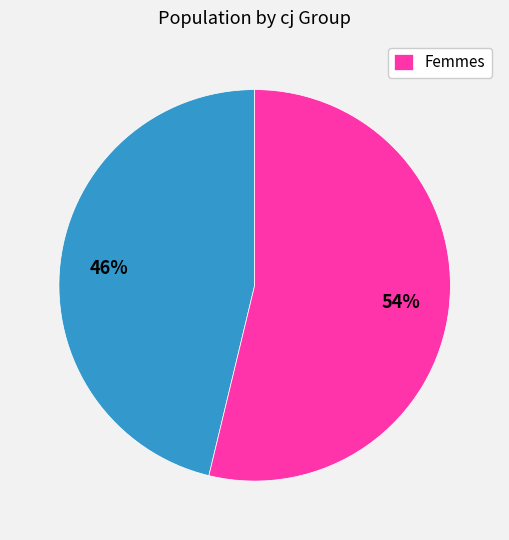

To the nearest percent, what is the average slice percentage?

50%